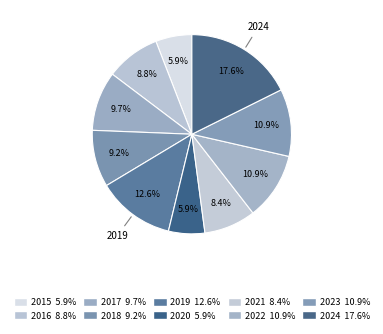

Which category has the biggest portion of the pie?

2024